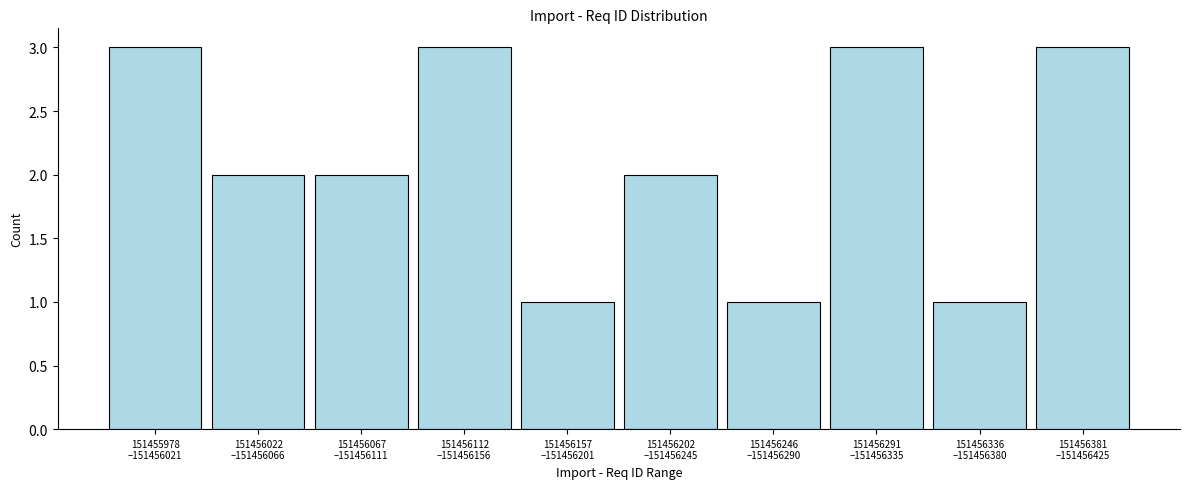

Reading right to left, what are all the values shown in this chart?

3	1	3	1	2	1	3	2	2	3